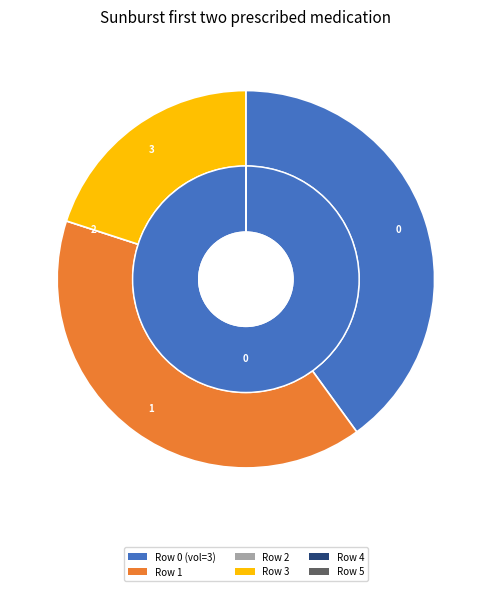

Count the number of slices in the pie.

4